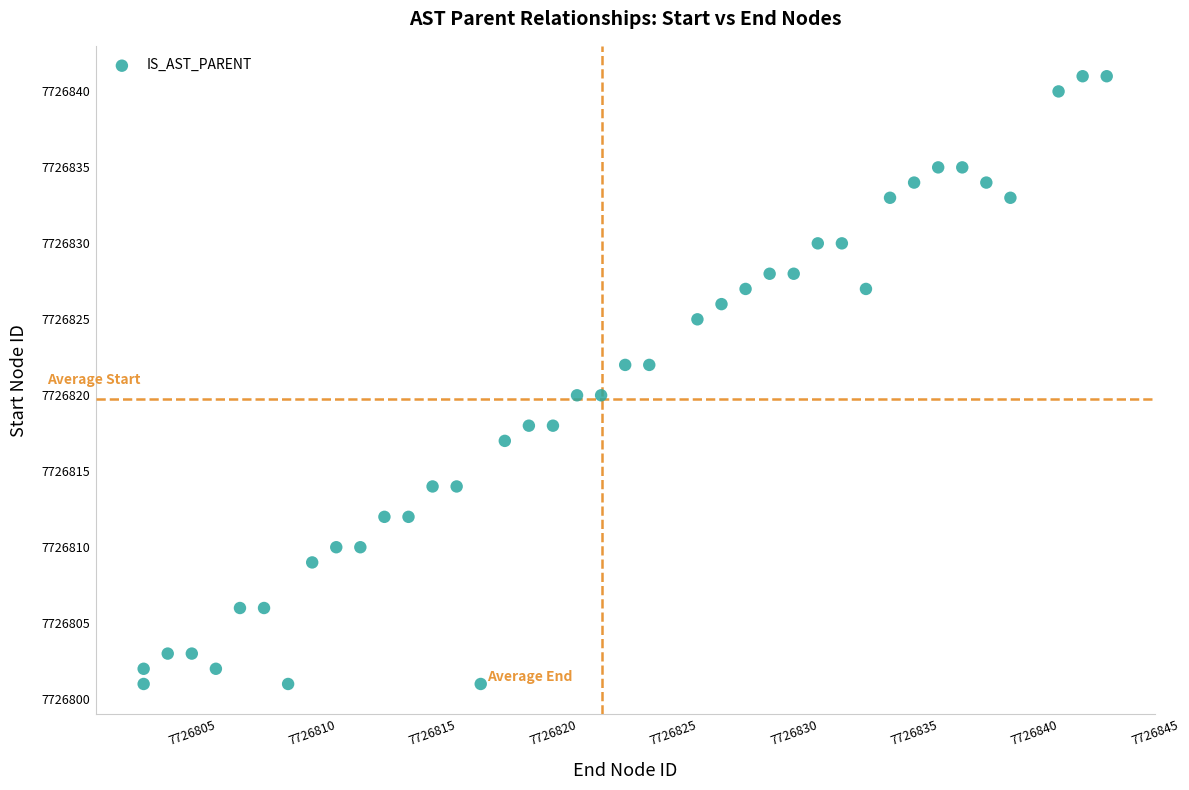

What is the range of Y values (max minus min)?

40